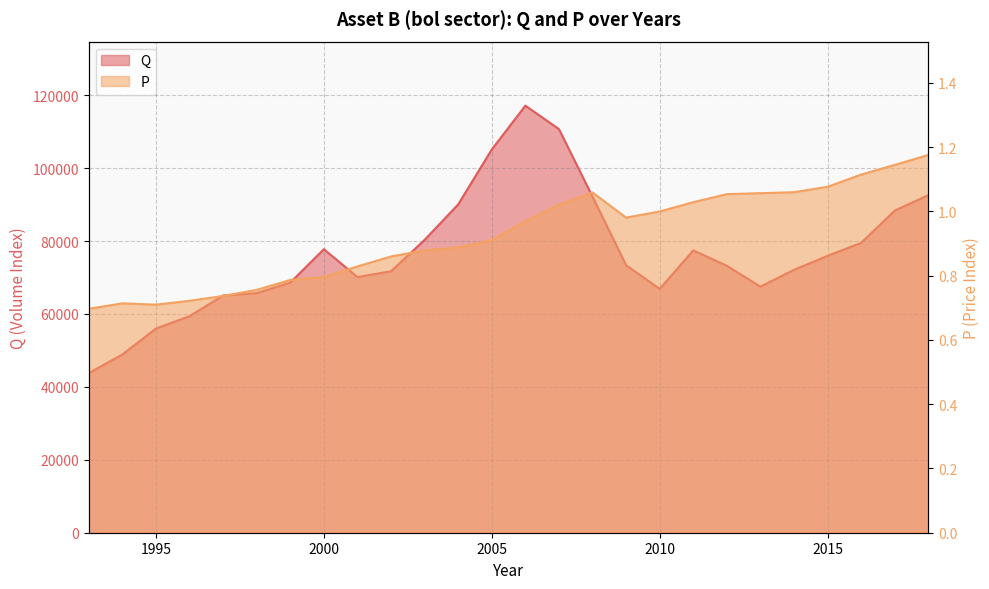

Where is the first local maximum for Q?

2000